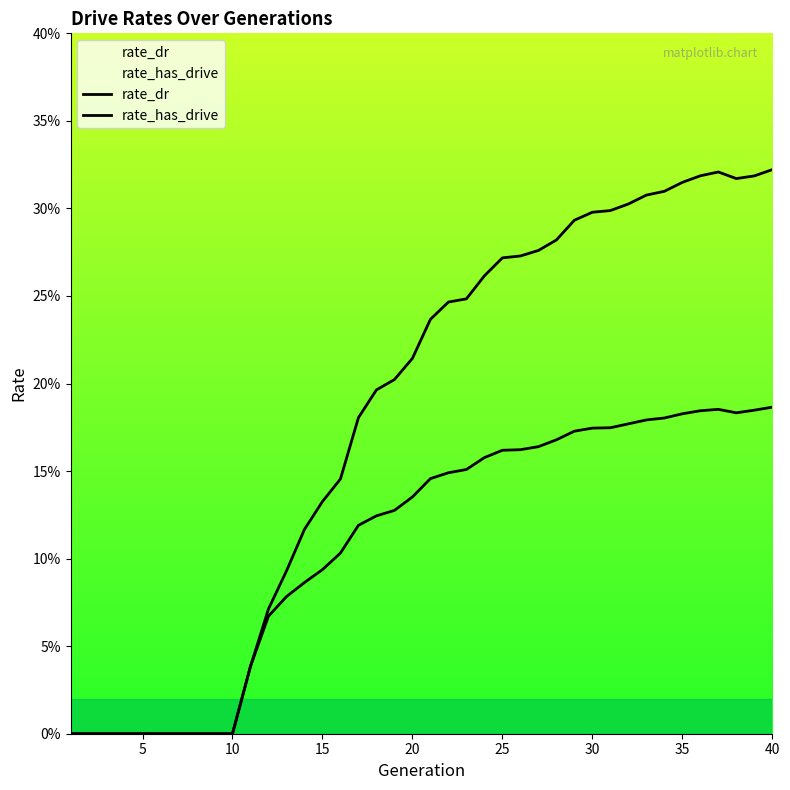

What value does the rate_dr series have at 25?

0.2